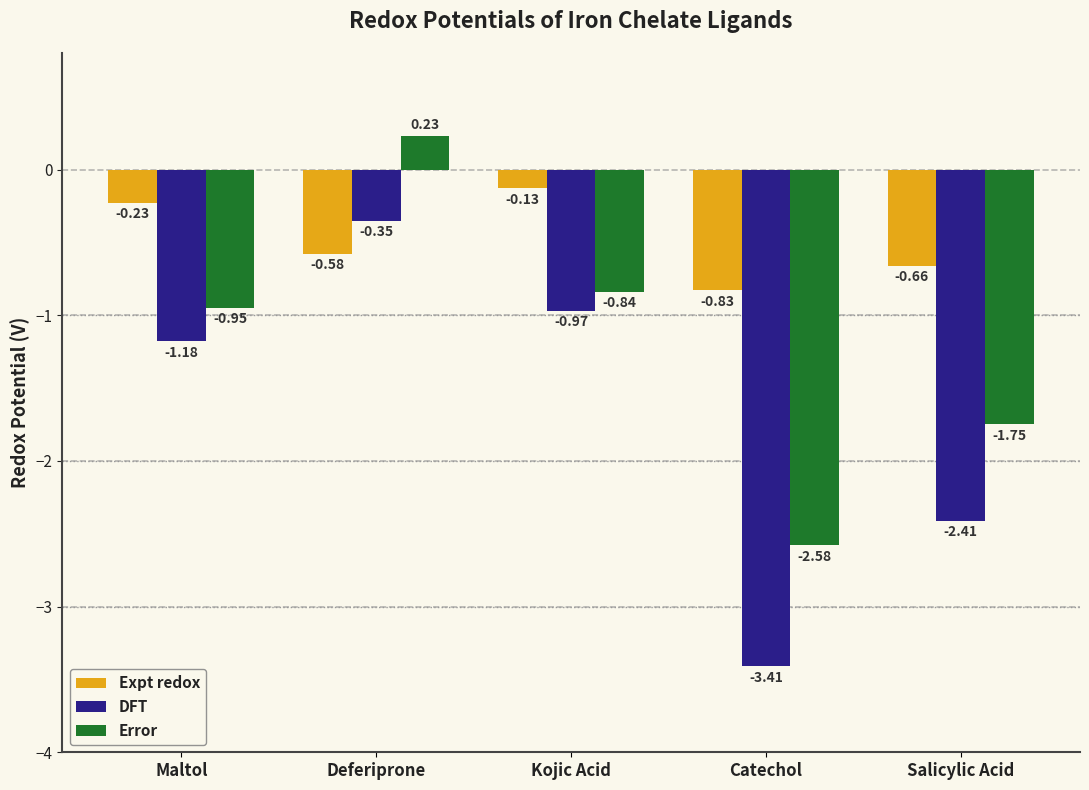

How many groups of bars are there?

5